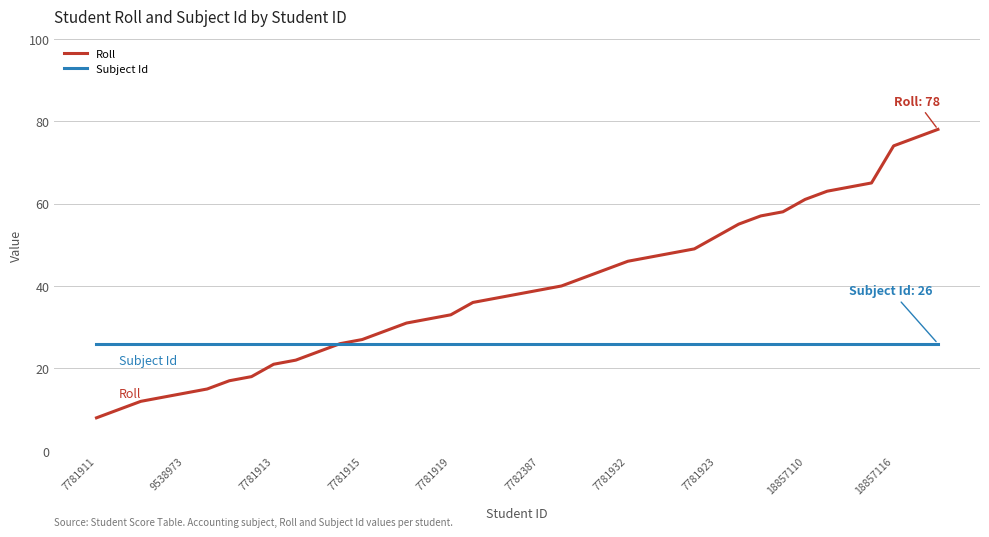

Rank the series by their average value, from highest to lowest.

Roll, Subject Id